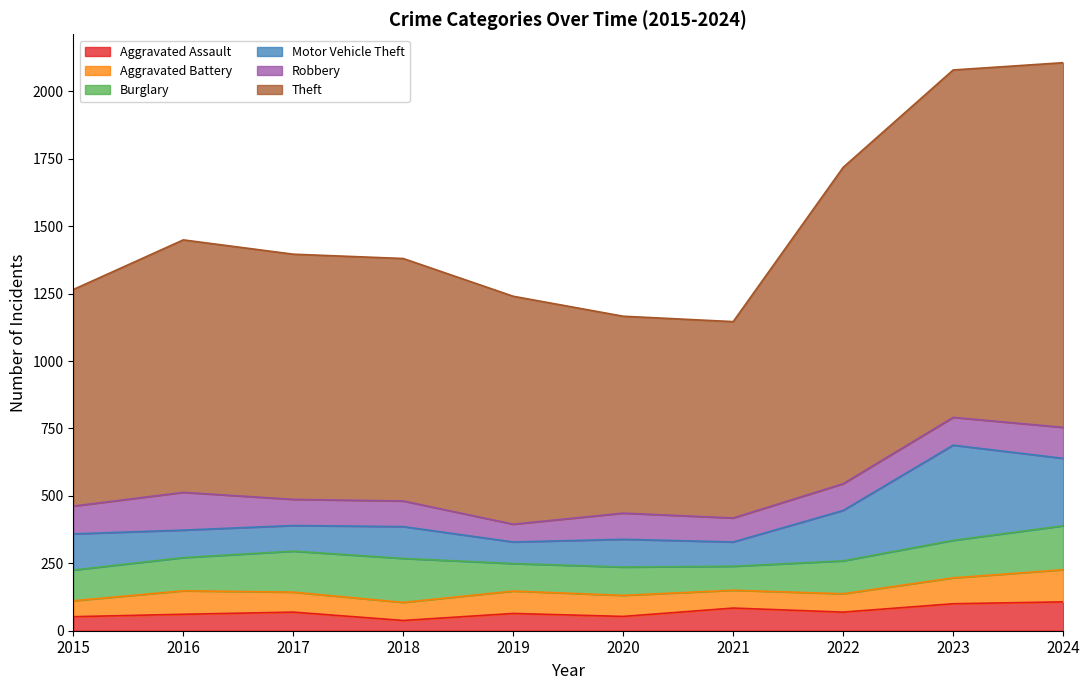

At which category does the chart reach its minimum across all series?

2018